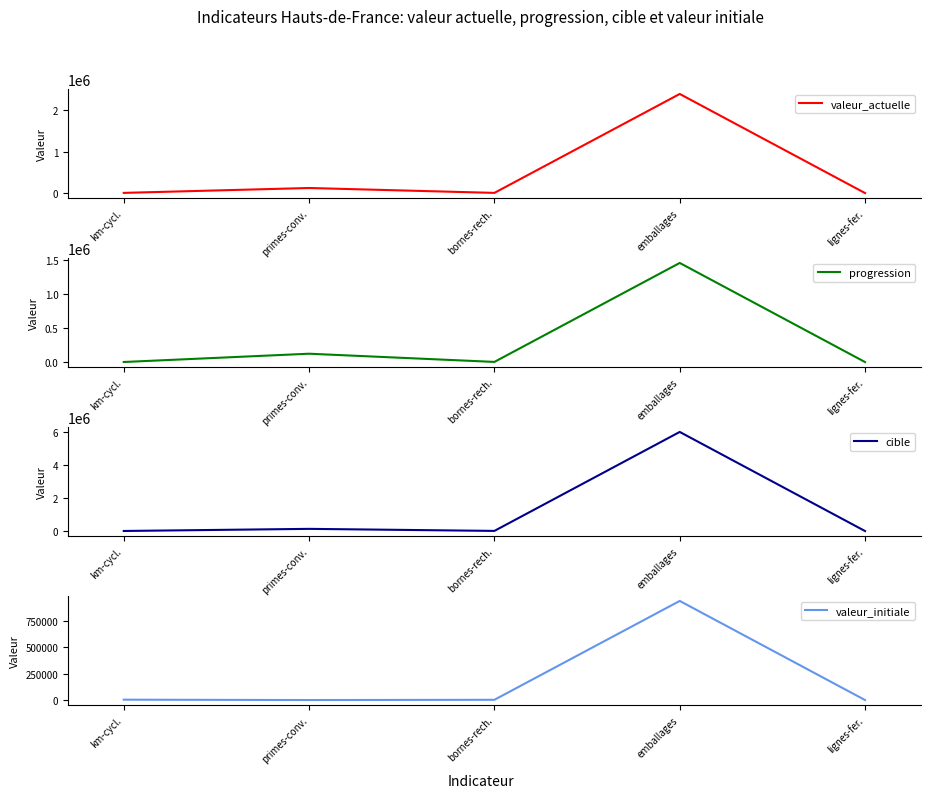

Does the chart have visible grid lines?

No